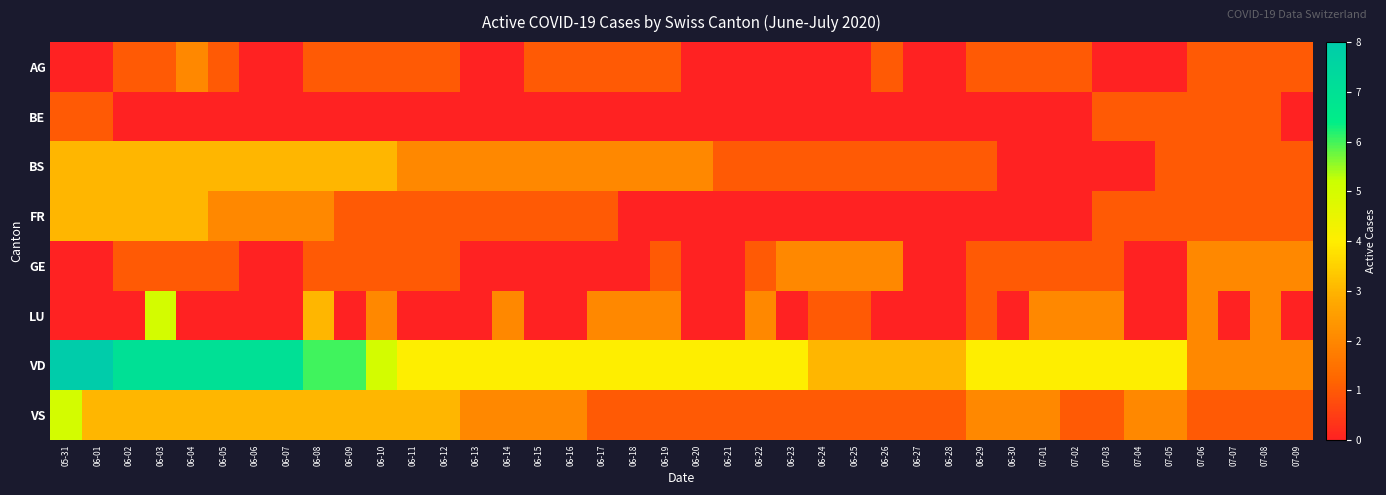

What is the total value across all series at 06-02?

18